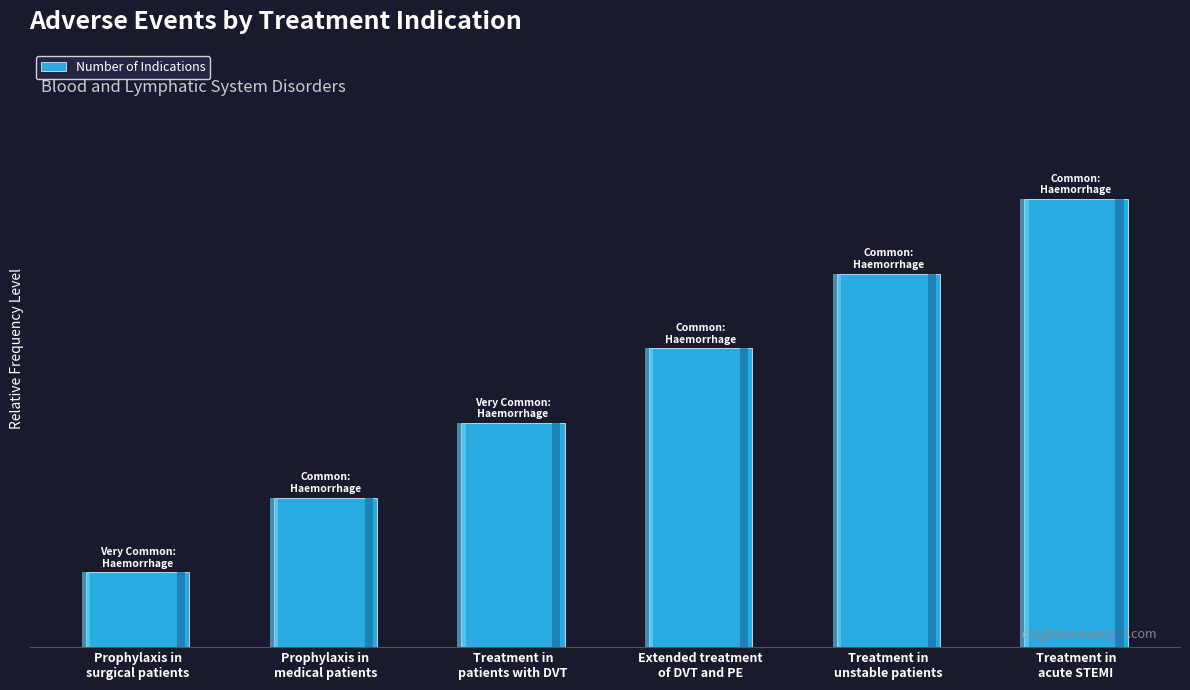

How many values exceed 4?

2